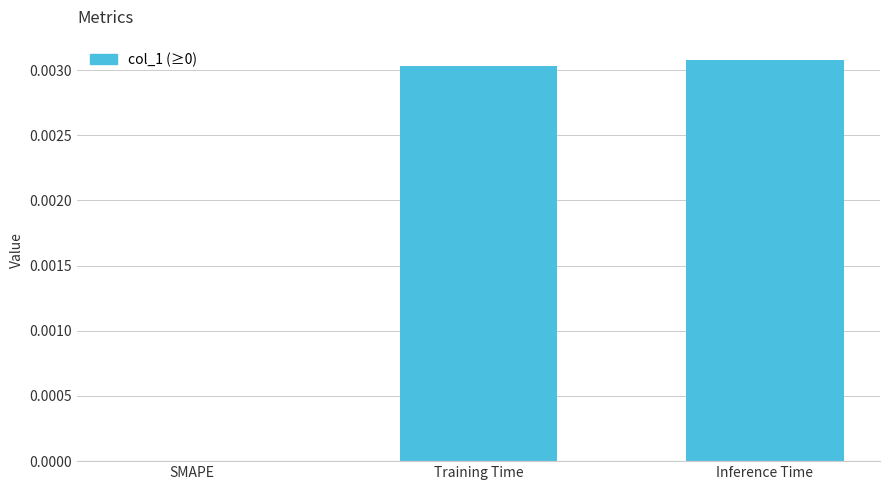

True or false: the data shows 0.0 at Training Time.

True